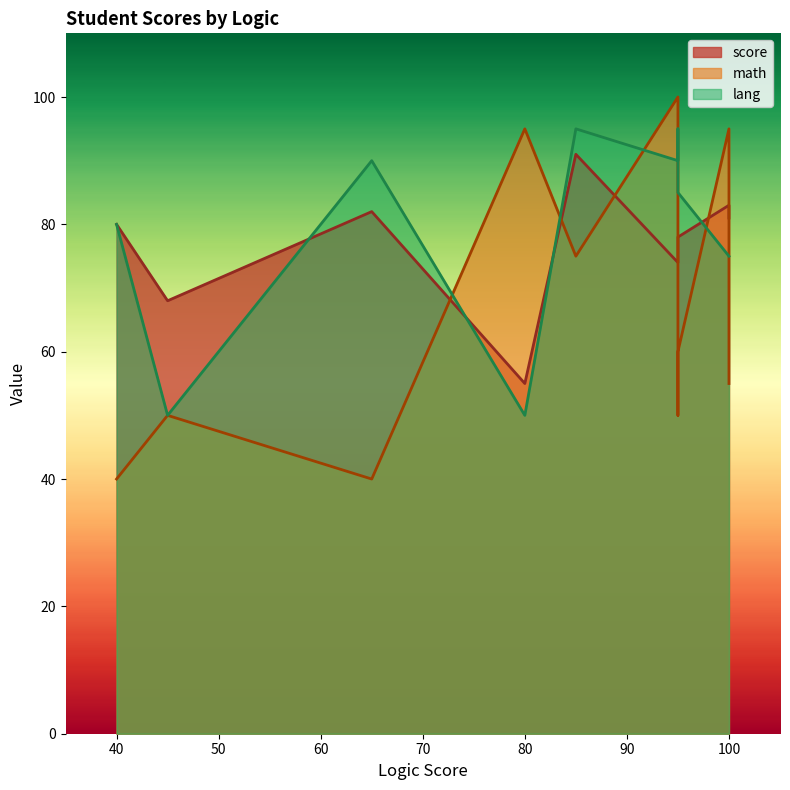

What is the value of the math point at the 10th from the left?

95